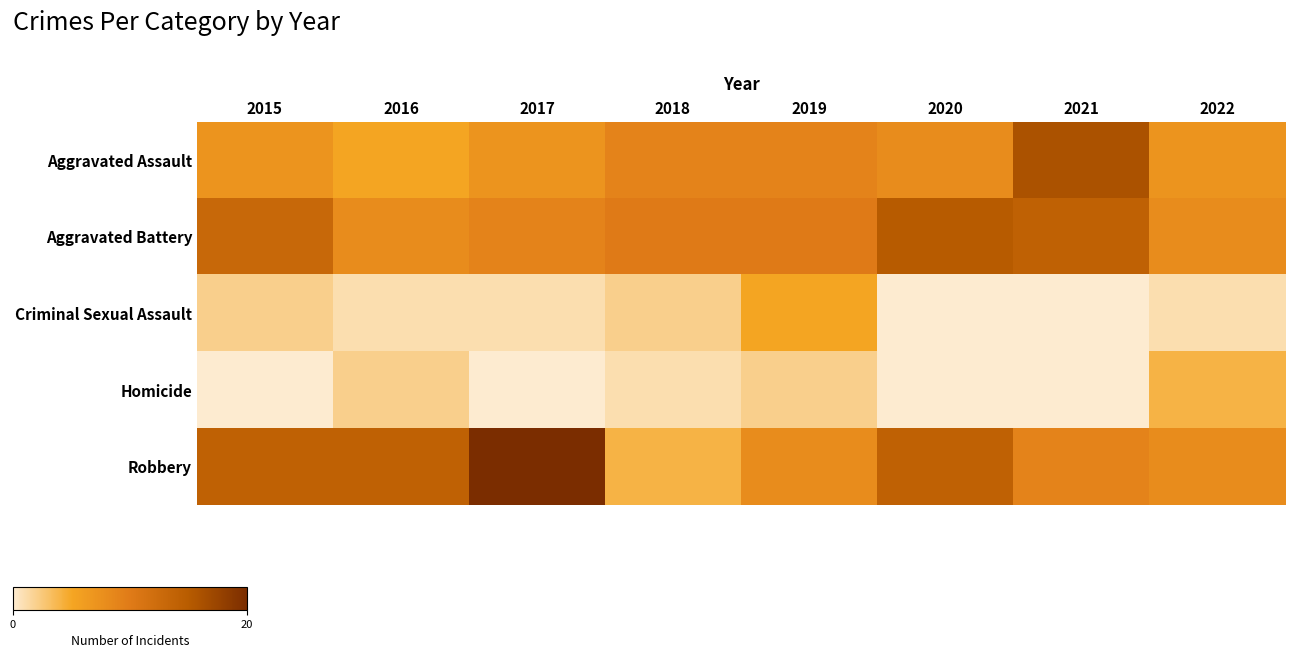

Reading left to right, extract all data points from this chart.

Aggravated Assault: 2015=7	2016=5	2017=7	2018=9	2019=9	2020=8	2021=16	2022=7
Aggravated Battery: 2015=13	2016=8	2017=9	2018=10	2019=10	2020=15	2021=14	2022=8
Criminal Sexual Assault: 2015=2	2016=1	2017=1	2018=2	2019=5	2020=0	2021=0	2022=1
Homicide: 2015=0	2016=2	2017=0	2018=1	2019=2	2020=0	2021=0	2022=4
Robbery: 2015=14	2016=14	2017=20	2018=4	2019=8	2020=14	2021=9	2022=8